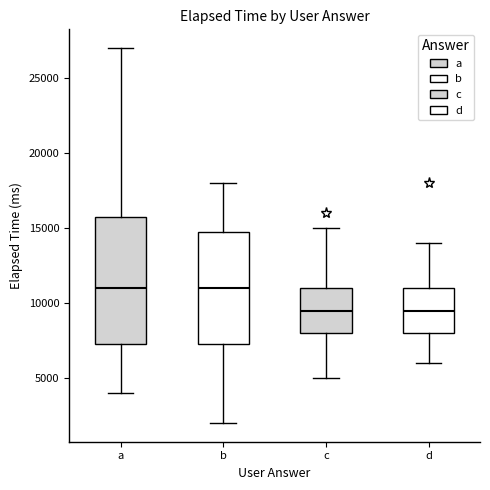

Comparing the boxes themselves (not the whiskers), which one is the tallest?

a